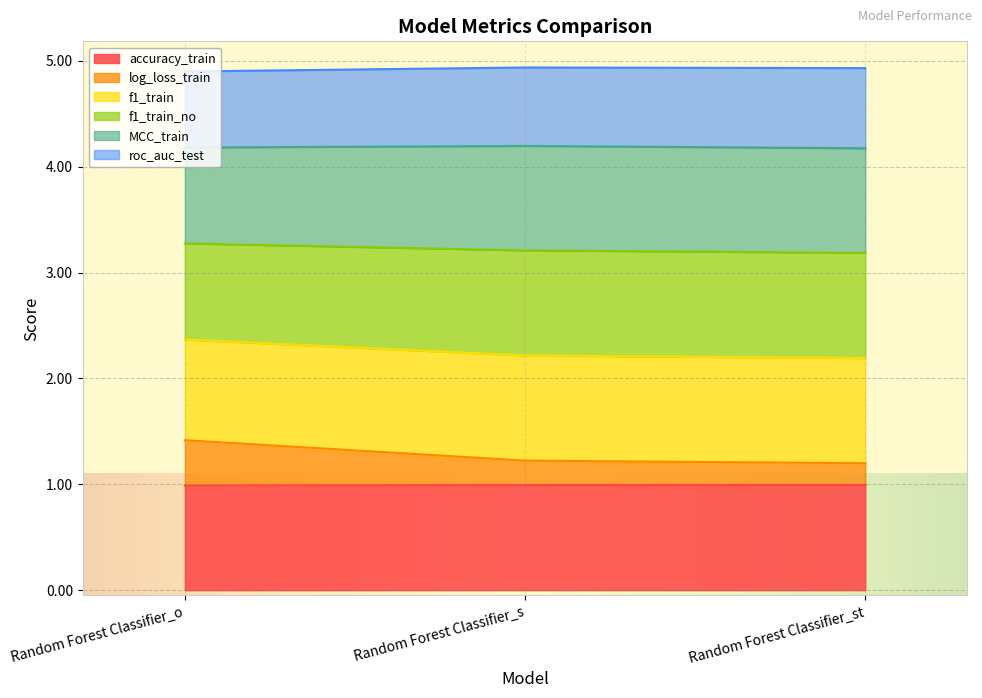

How many lines are shown in the chart?

6